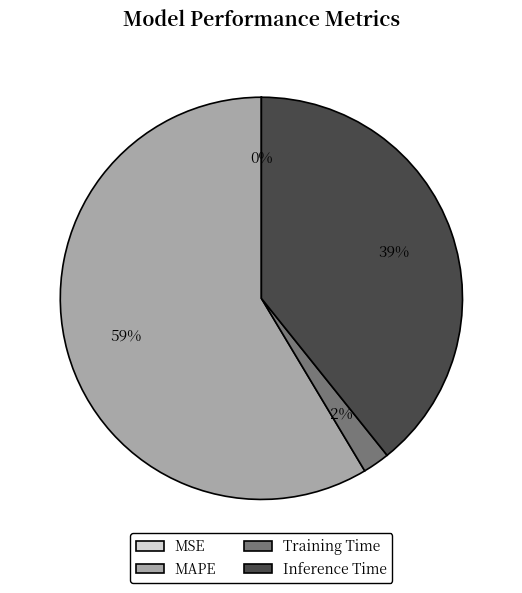

Is there a majority slice in this chart?

Yes